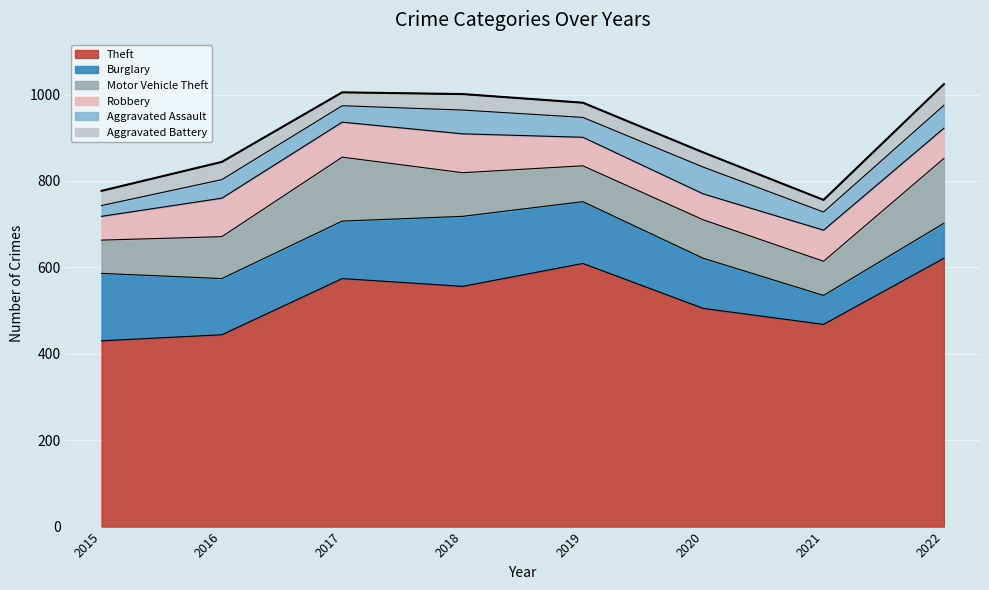

Which series ends up on top after the final intersection of Robbery and Burglary?

Burglary